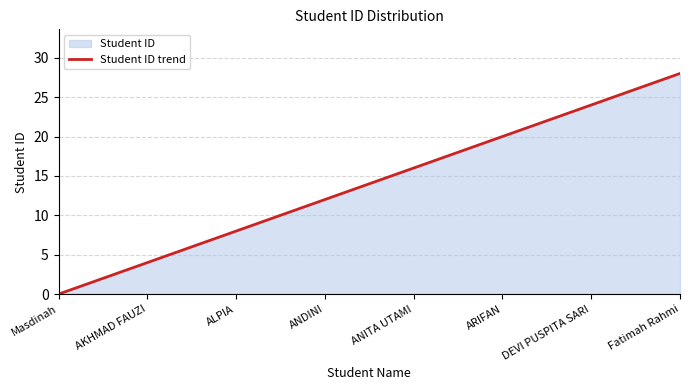

Where does the data first go above 16?

ARIFAN